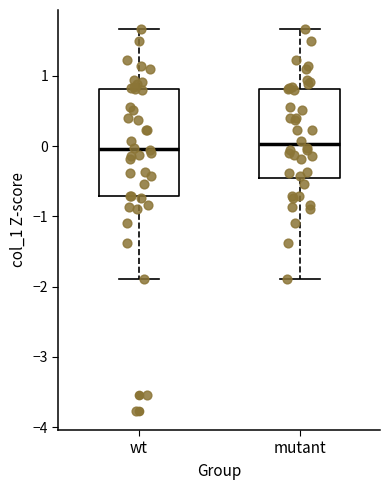

Reading left to right, transcribe this box plot: for each box, give where its median line is, the range the box spans, and where its two whiskers end, as read against the y-axis. The values are not printed on the chart, so give them approximately, as read against the axis.

wt: median 0.0, box -0.7 to 0.8, whiskers -1.9 to 1.7
mutant: median 0.0, box -0.5 to 0.8, whiskers -1.9 to 1.7